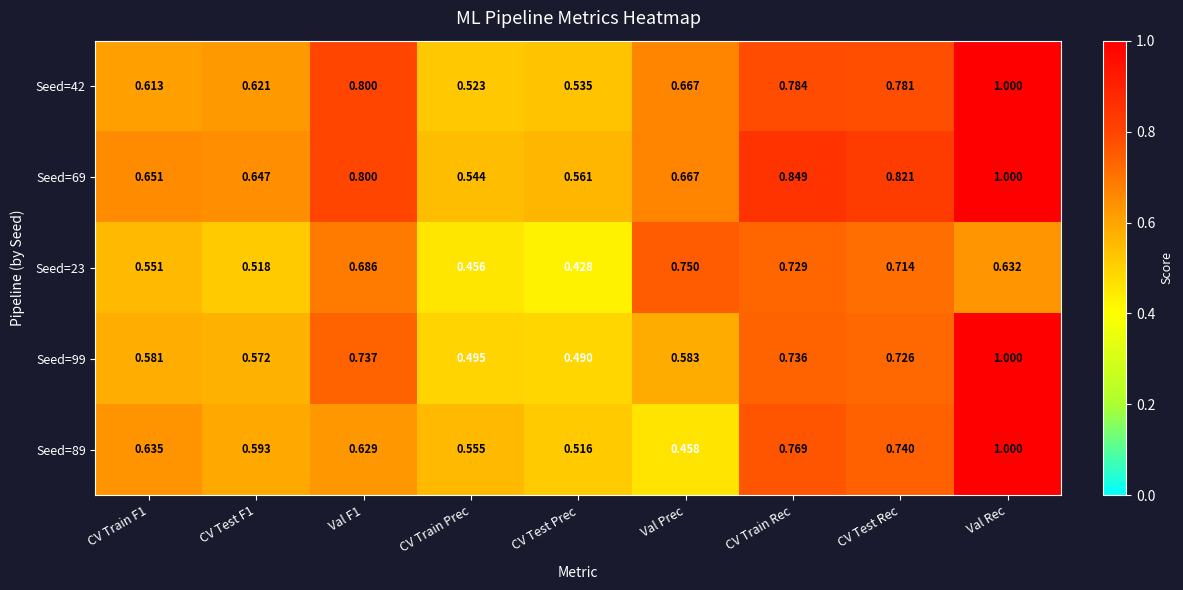

At CV Train Rec, list the series in order from largest to smallest.

Seed=69, Seed=42, Seed=89, Seed=99, Seed=23